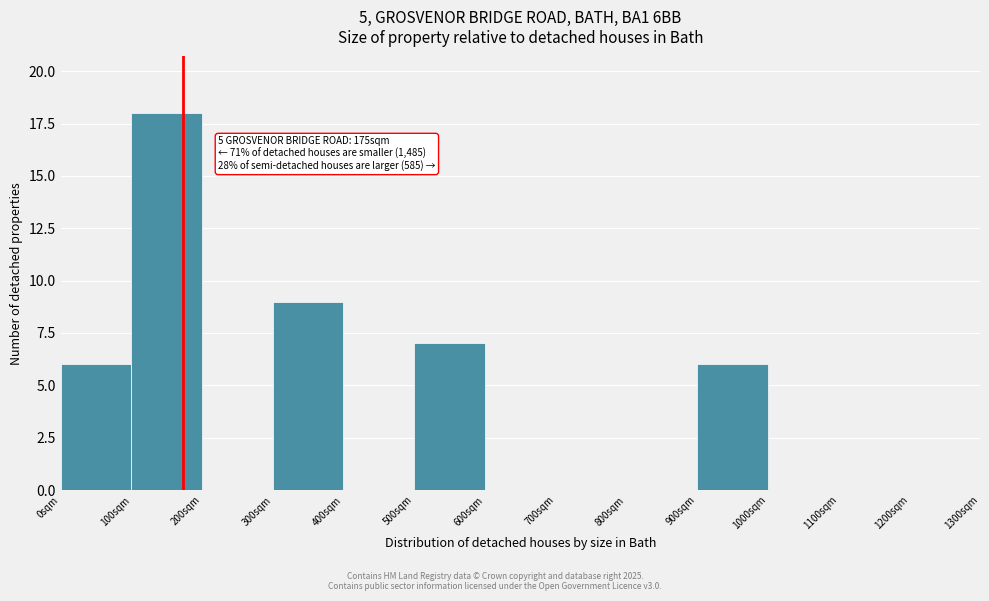

Over which range of the x-axis is the bar tallest?

100 to 200